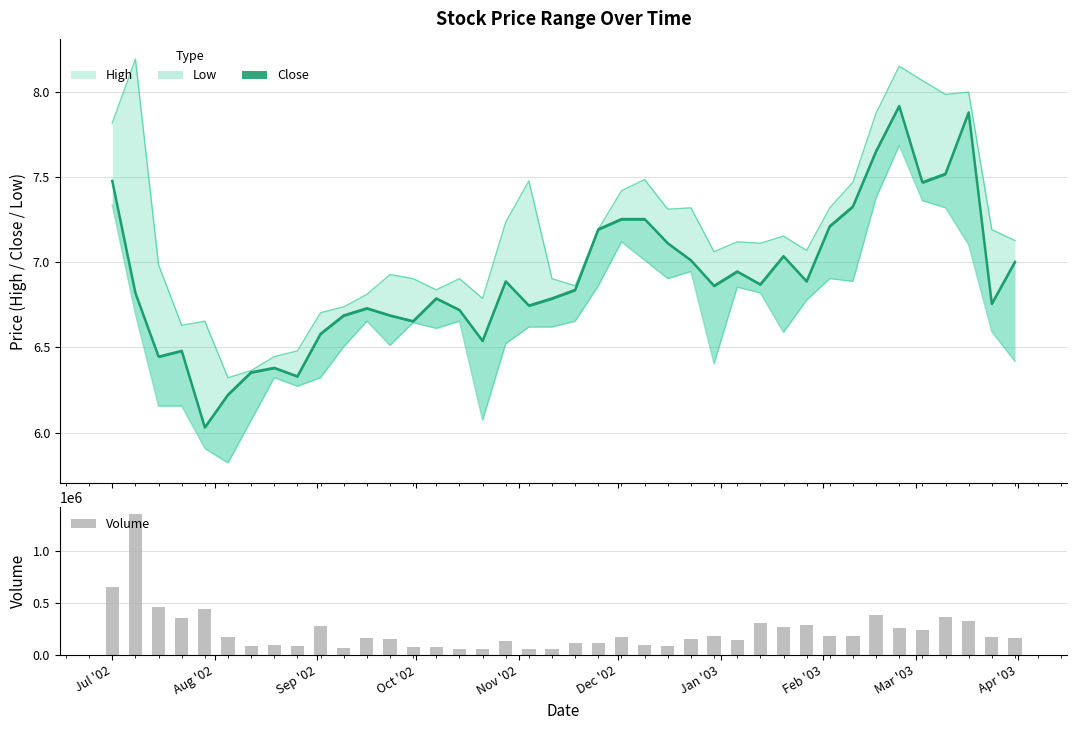

What is the average value of the Volume series?

226682